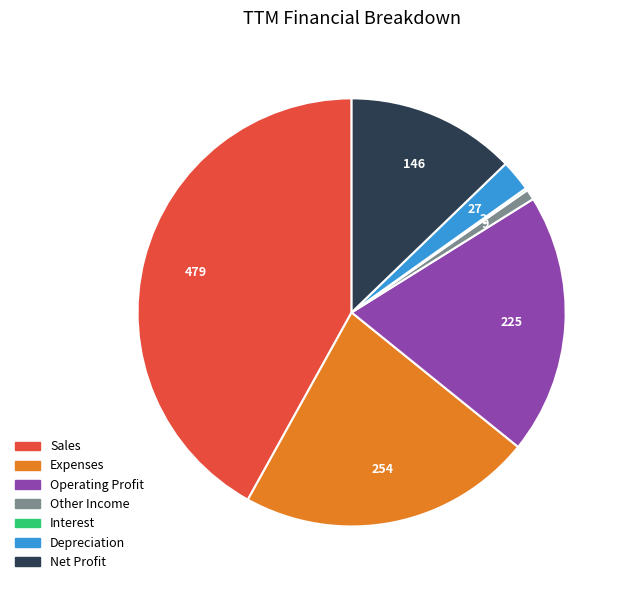

Which has a higher value, Depreciation or Net Profit?

Net Profit